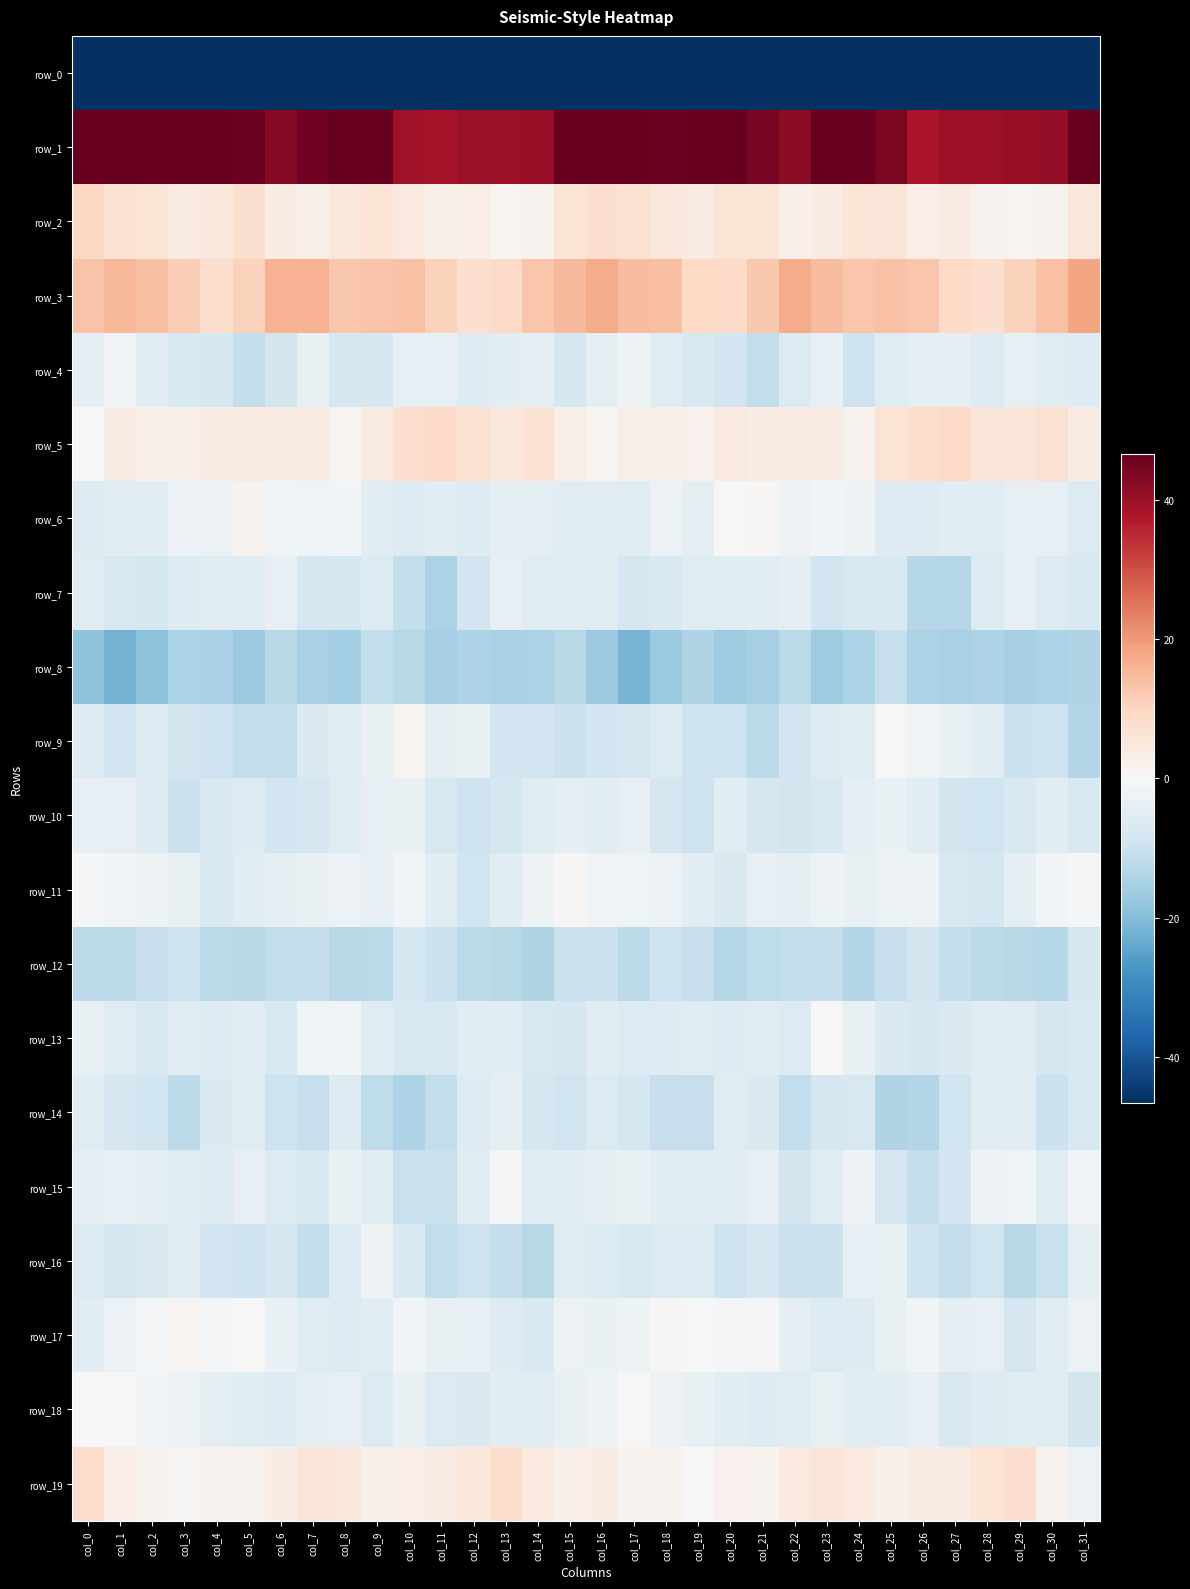

Which series has the largest total across all categories?

row_1